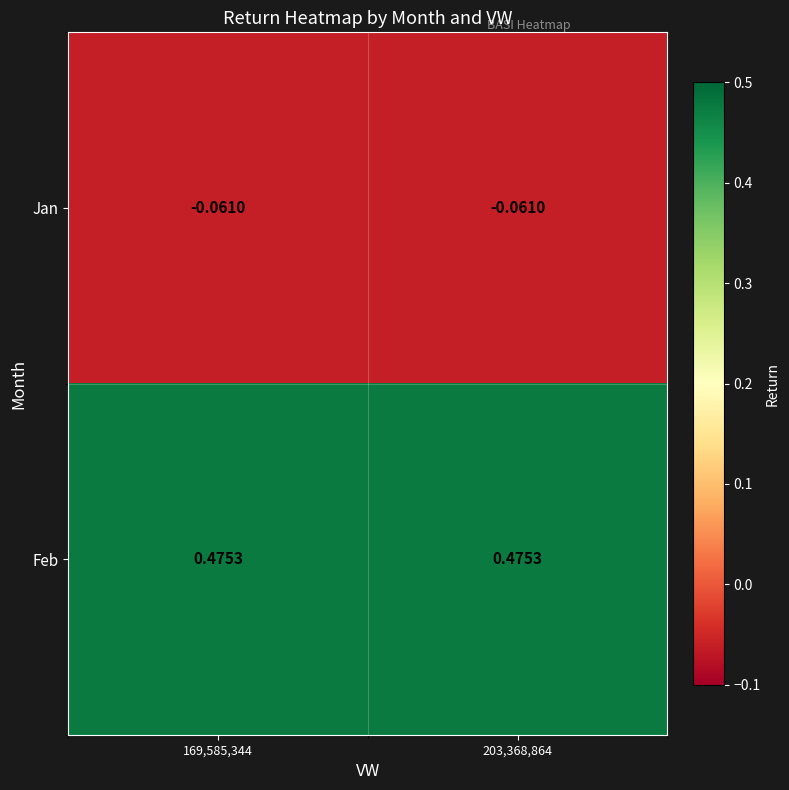

Is the value of Jan at 169,585,344 greater than the value of Feb at 203,368,864?

No